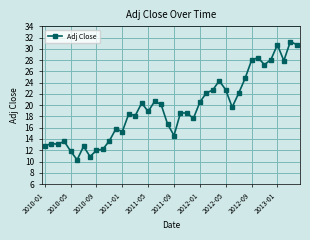

What is the difference between the second highest and second lowest values?

19.9